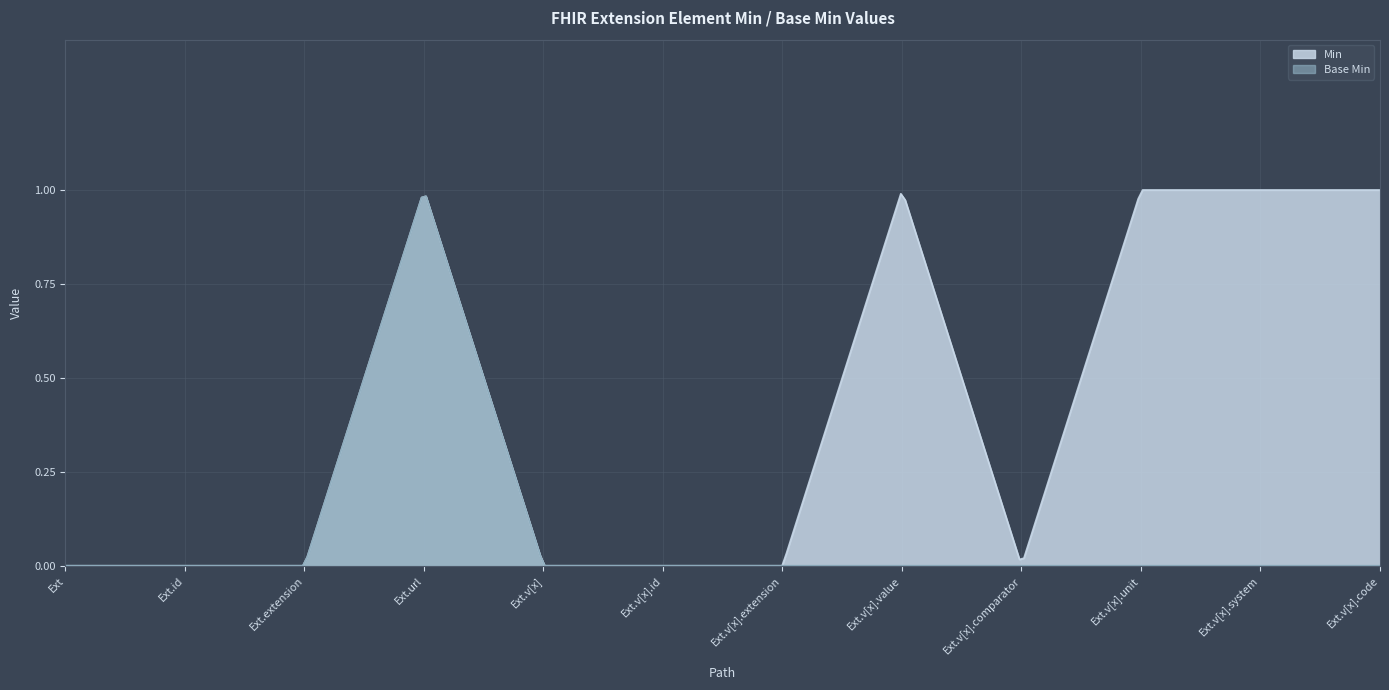

Rank the series by their average value, from highest to lowest.

Min, Base Min